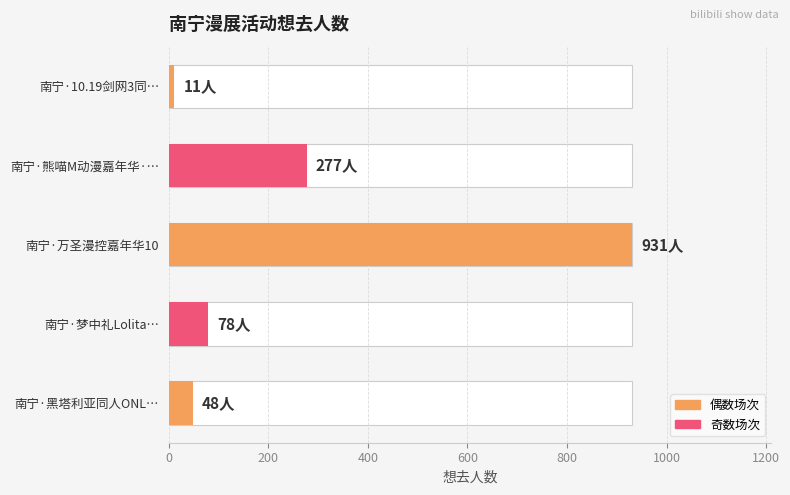

Are the bars horizontal?

Yes